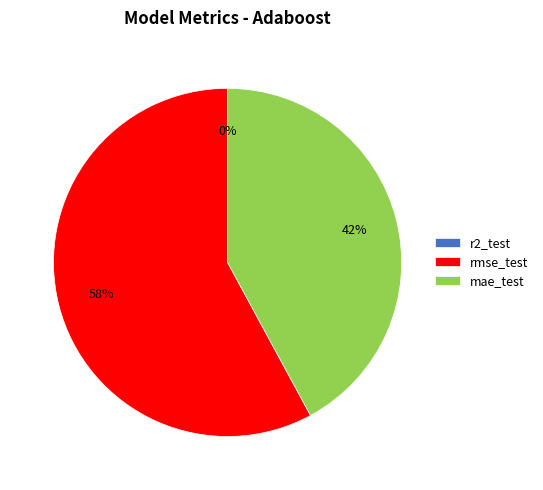

Which slice is the largest?

rmse_test